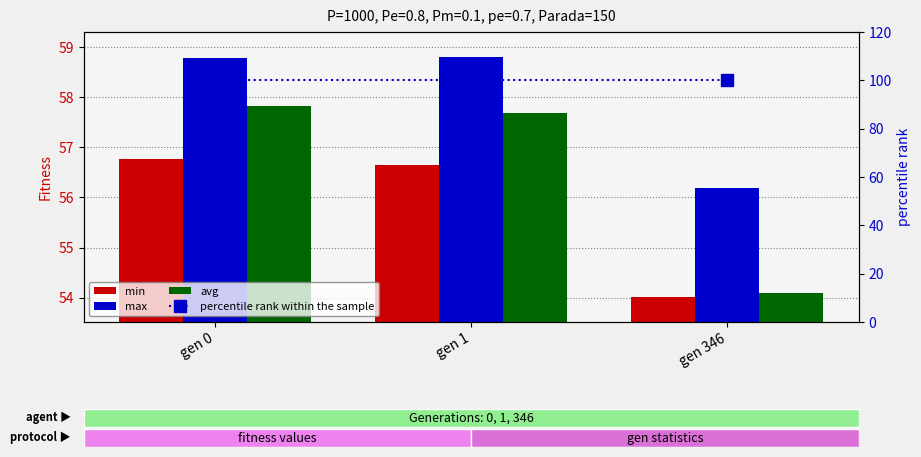

Reading left to right, what are all the values shown in this chart?

min: gen 0=56.8	gen 1=56.7	gen 346=54.0
max: gen 0=58.8	gen 1=58.8	gen 346=56.2
avg: gen 0=57.8	gen 1=57.7	gen 346=54.1
percentile rank within the sample: gen 0=100.0	gen 1=100.0	gen 346=100.0